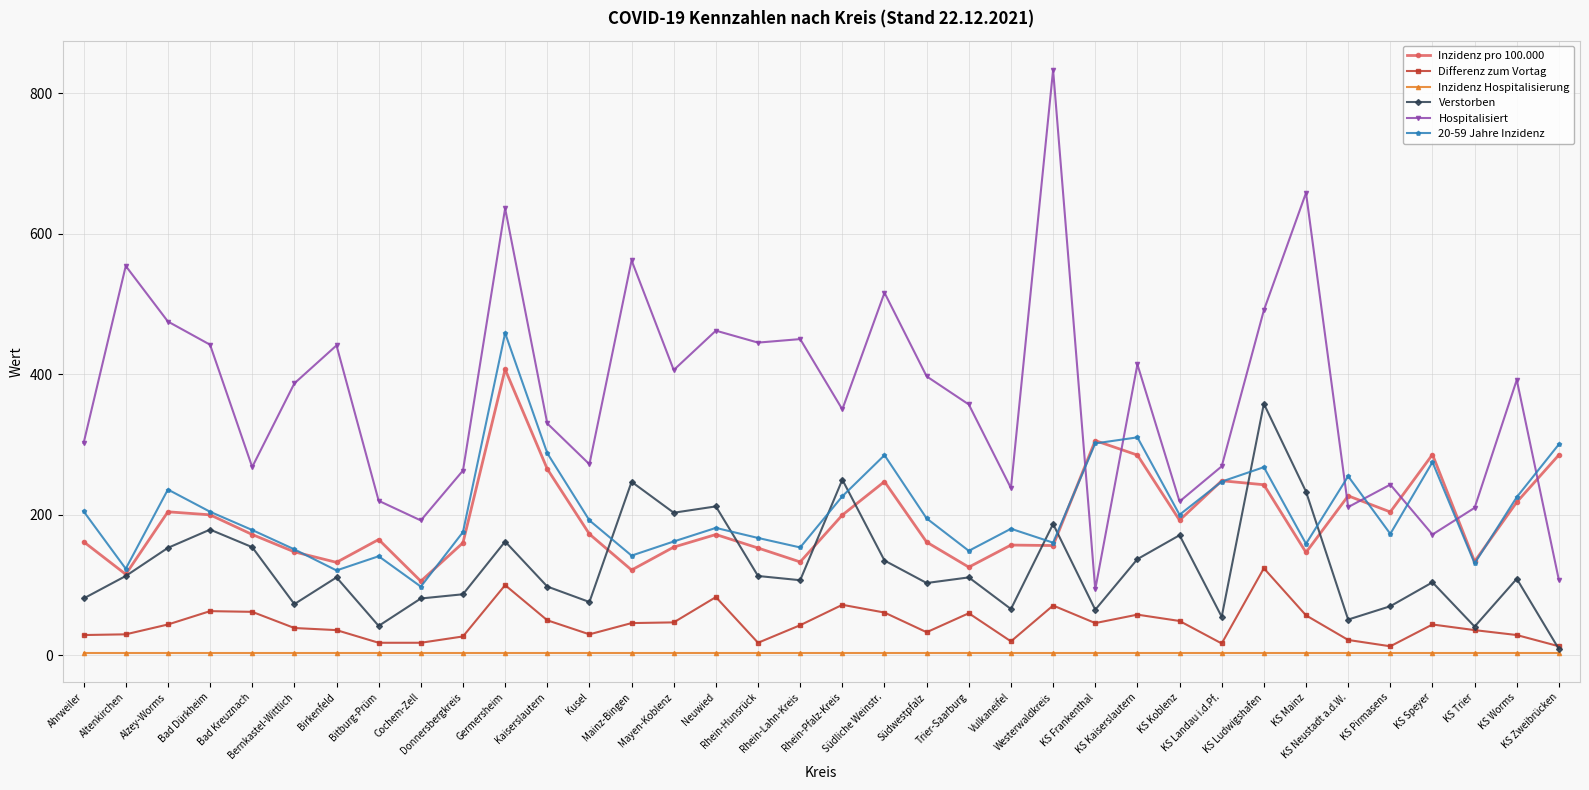

True or false: Differenz zum Vortag and Inzidenz pro 100.000 cross at least once.

False